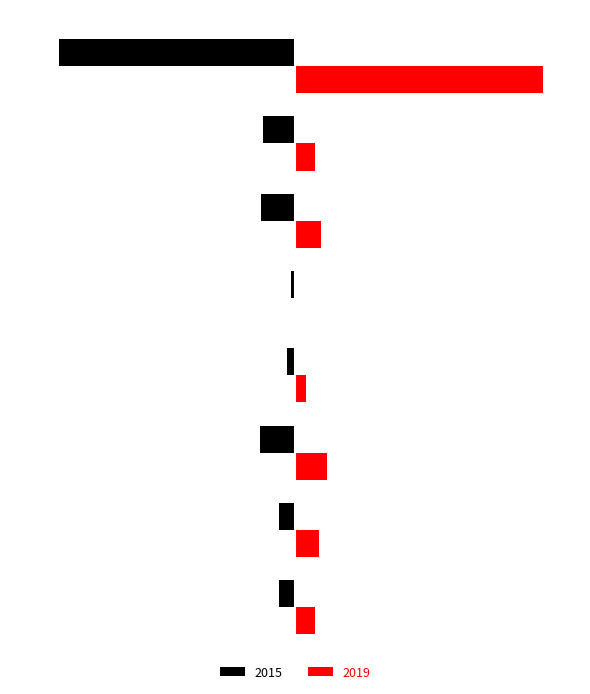

What are all the series names shown in the legend?

2015, 2019